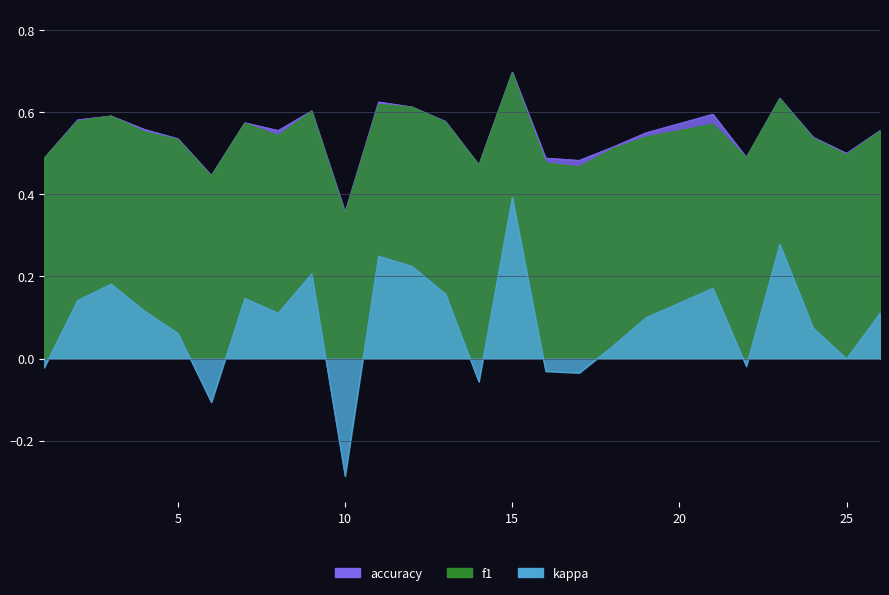

True or false: kappa and f1 cross at least once.

False